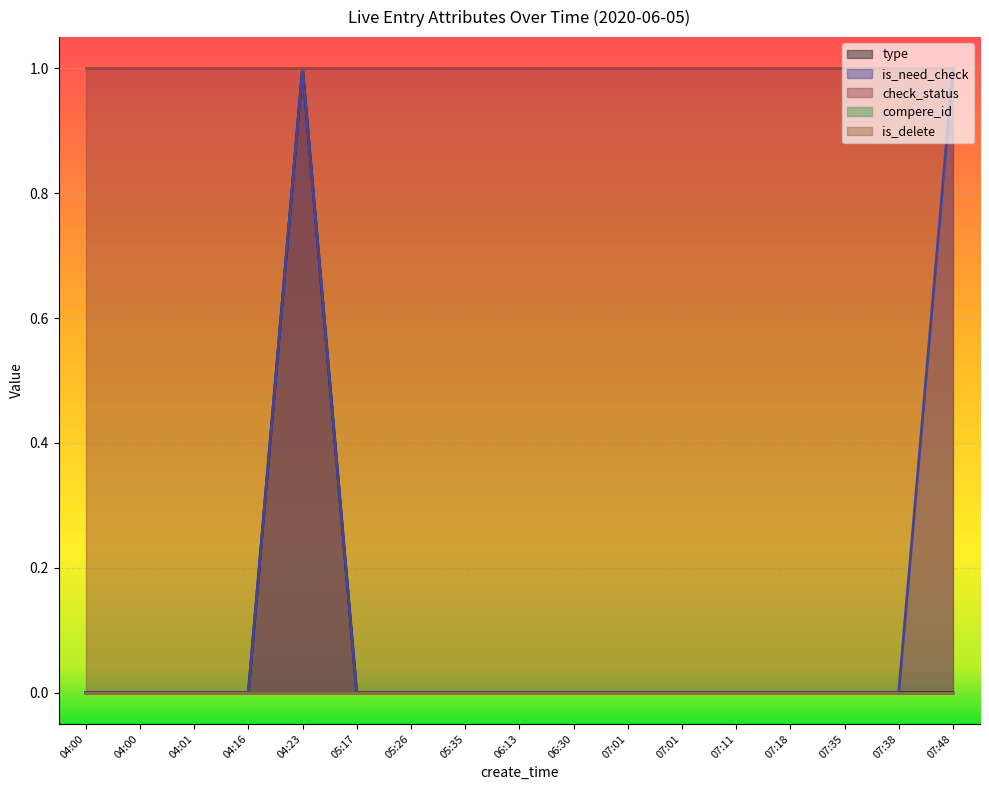

Which series changed the most between 07:01 and 07:11?

type